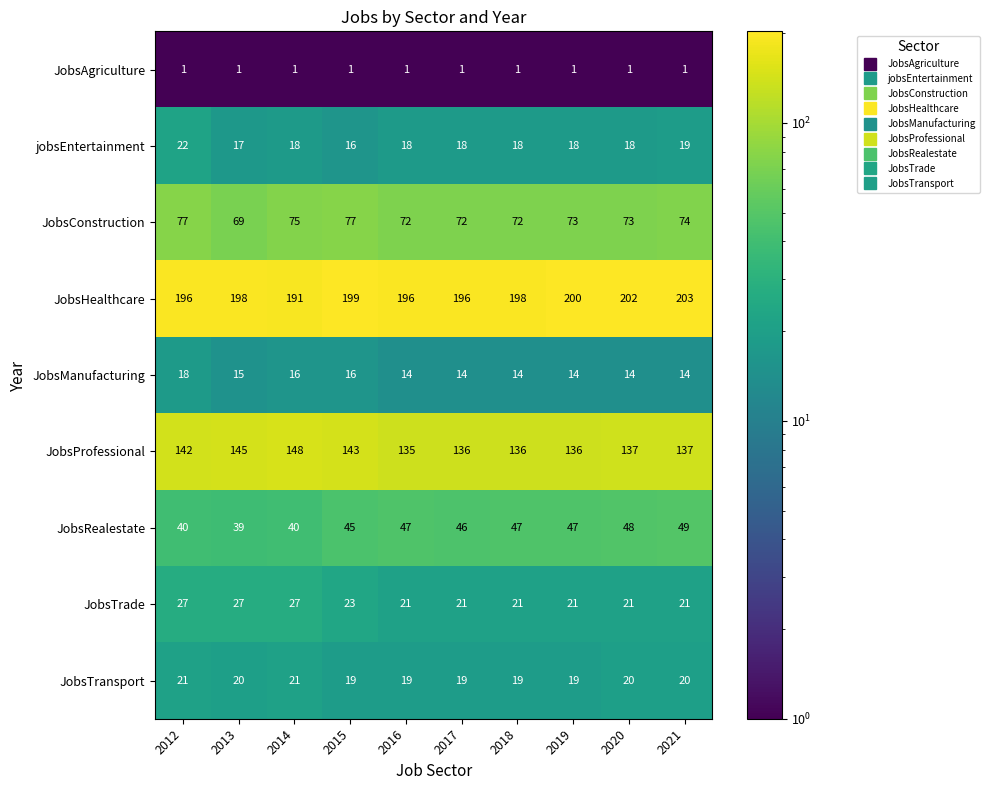

What is the maximum value shown in the chart?

203